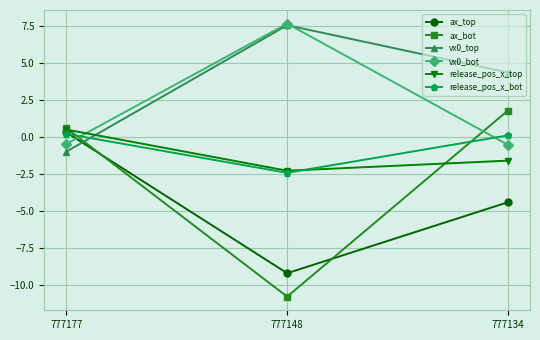

What is the sum of all release_pos_x_bot values?

-2.1